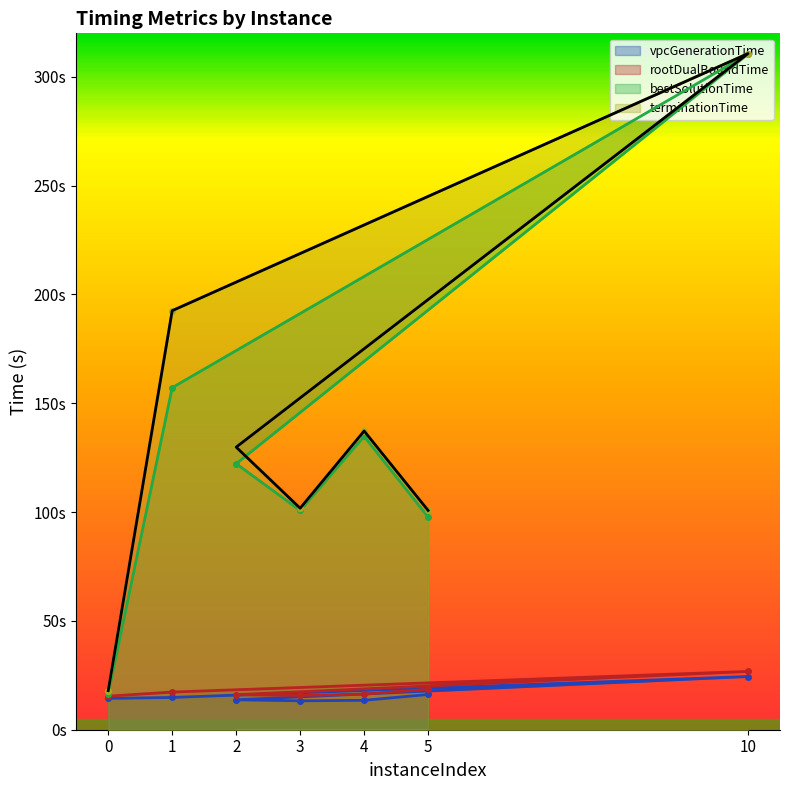

Which series has the widest spread of values?

bestSolutionTime